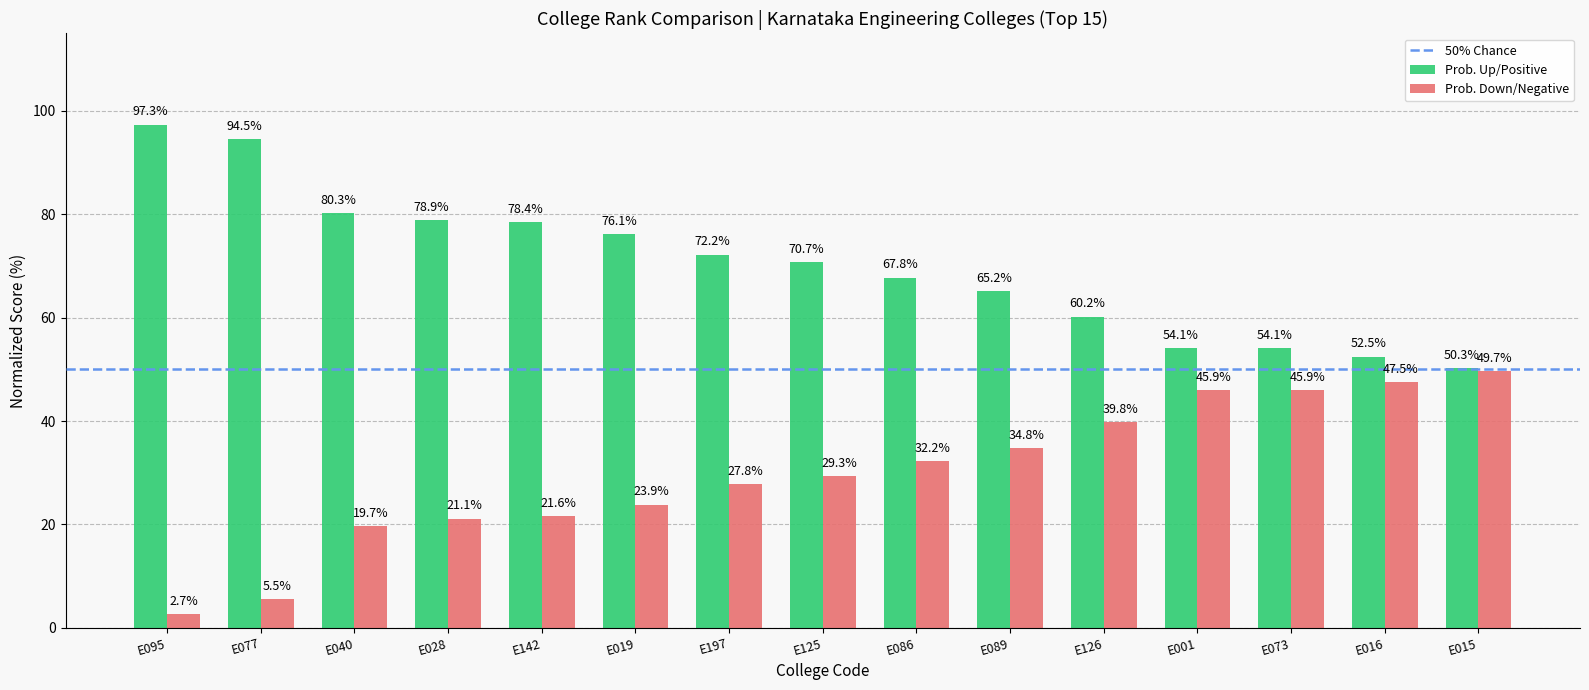

What is the minimum value shown in the chart?

2.7